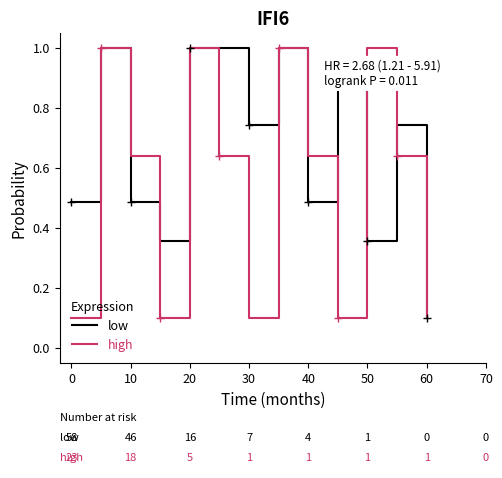

What is the highest value of the low series?

1.0